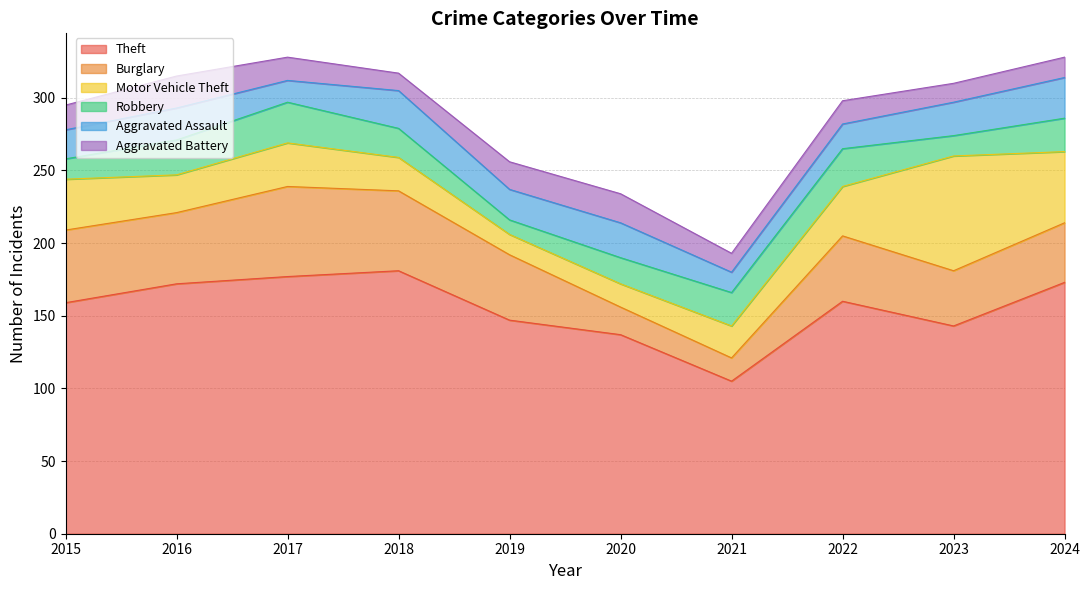

How many Aggravated Battery values are between 13 and 19?

7